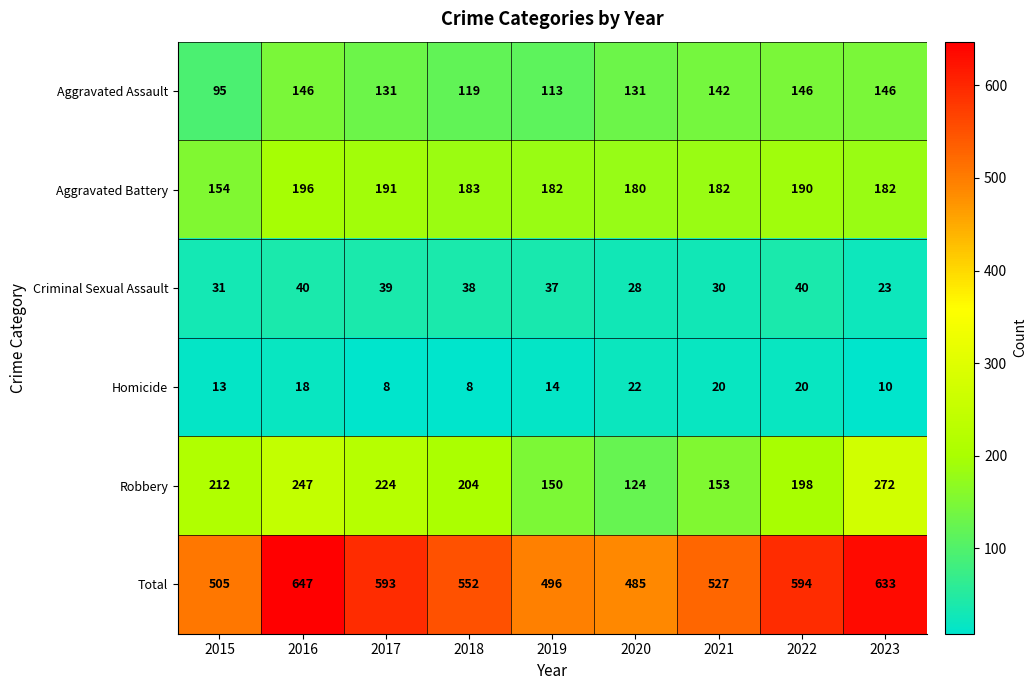

True or false: Aggravated Assault has a value of 249 at 2022.

False